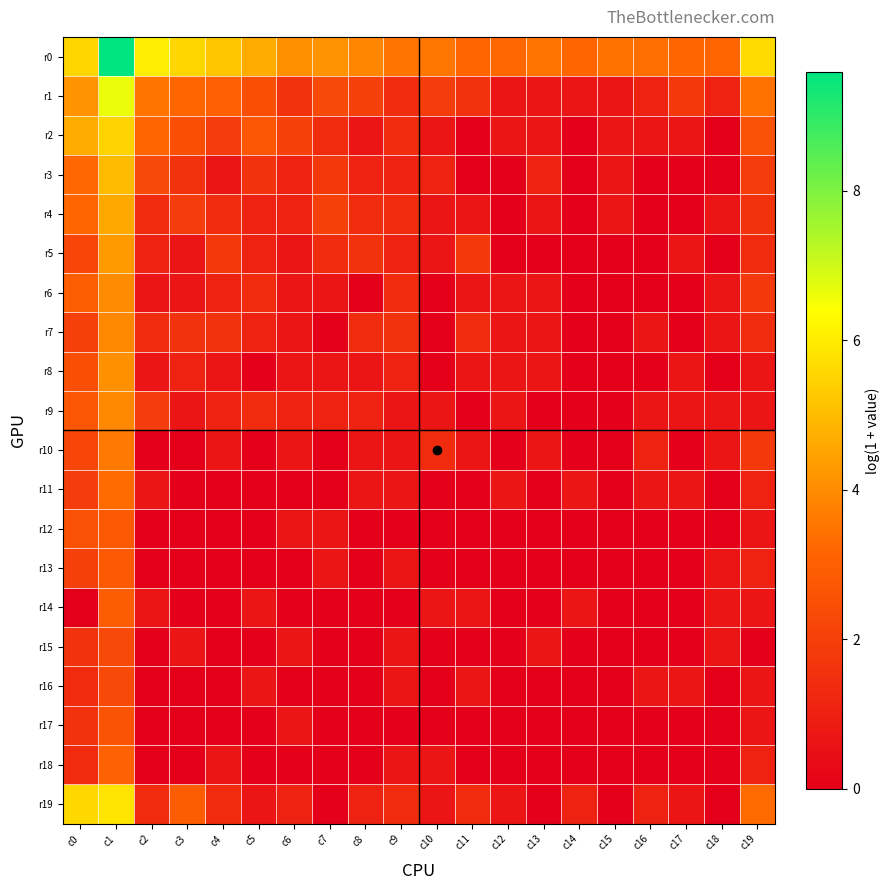

At which category is the sum across all series the highest?

c1